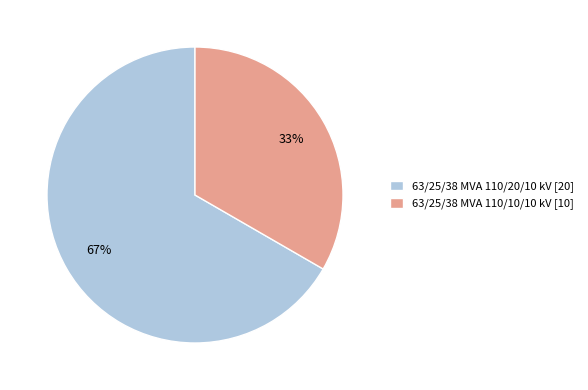

Is the sum of 63/25/38 MVA 110/20/10 kV and 63/25/38 MVA 110/10/10 kV greater than half?

Yes